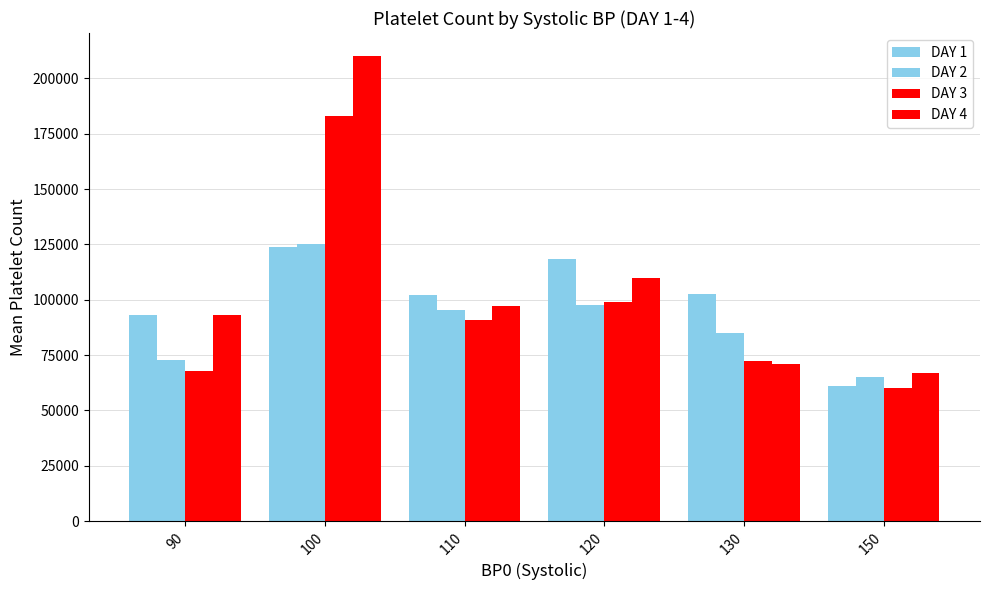

How many bars are there in total?

24